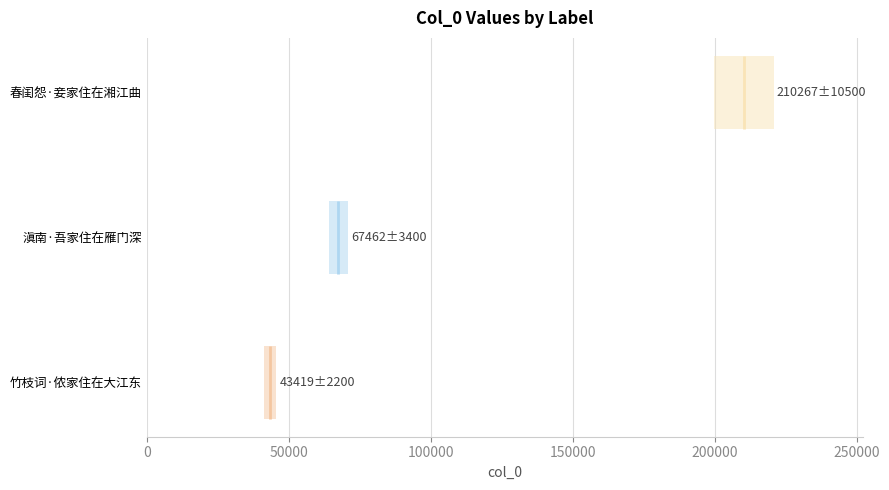

The value at 0 is 71103. True or false?

False